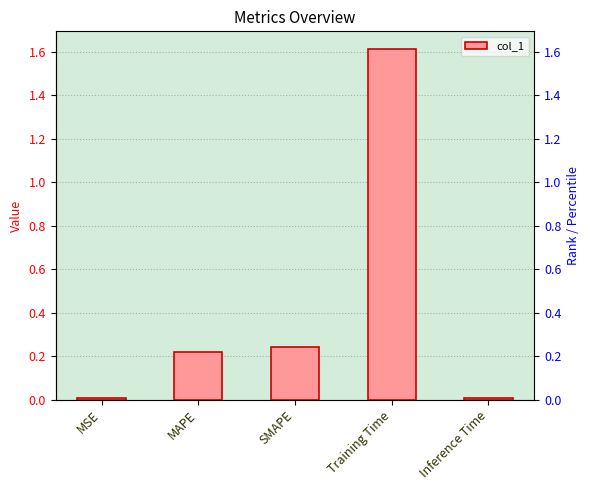

What is the sum of the values at Inference Time and MAPE?

0.2